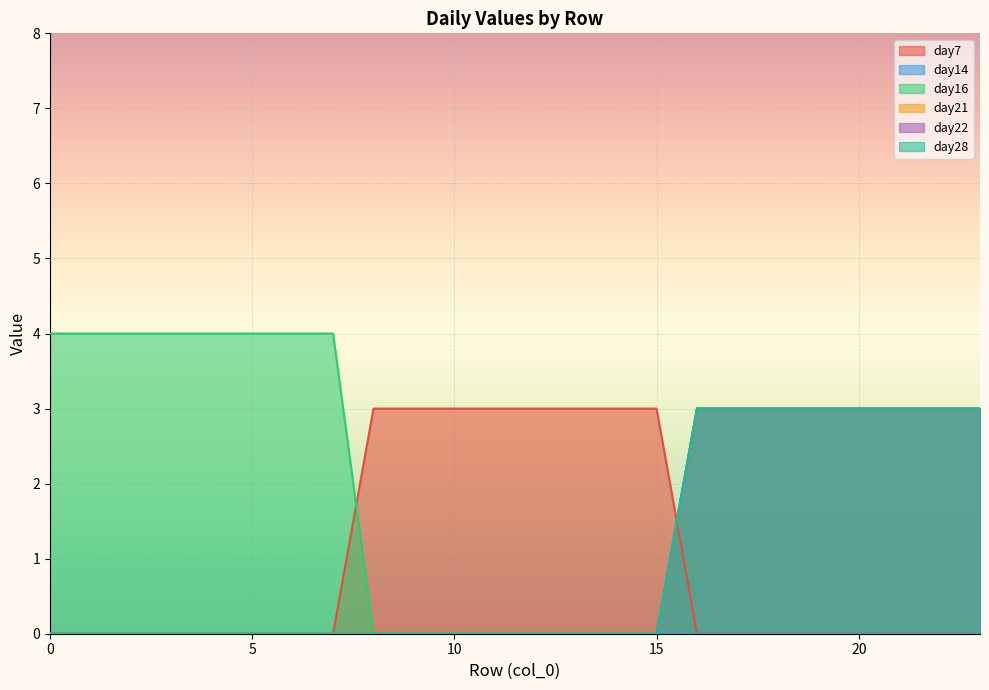

Rank the series at 22 from lowest to highest value.

day7, day16, day21, day22, day28